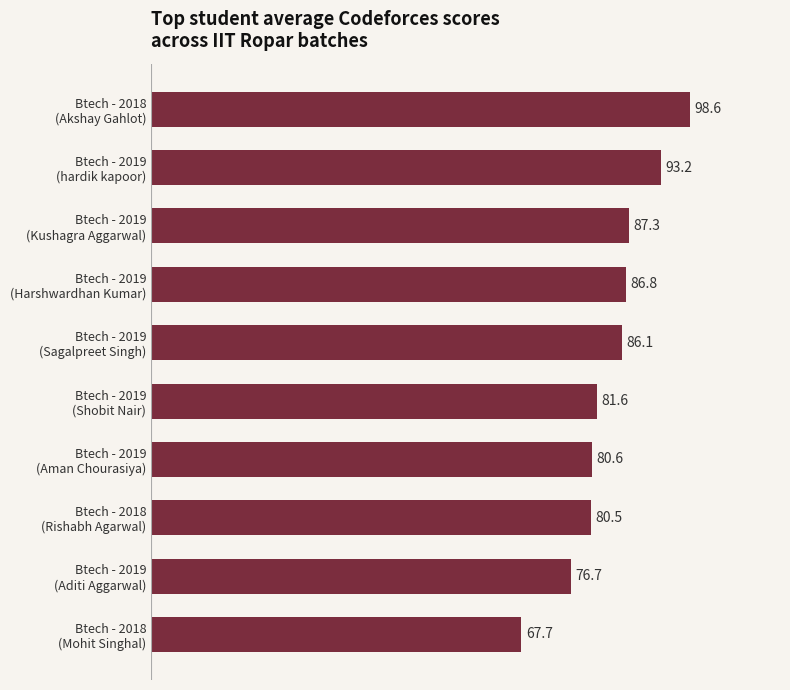

What is the difference between the second highest and minimum values?

25.5